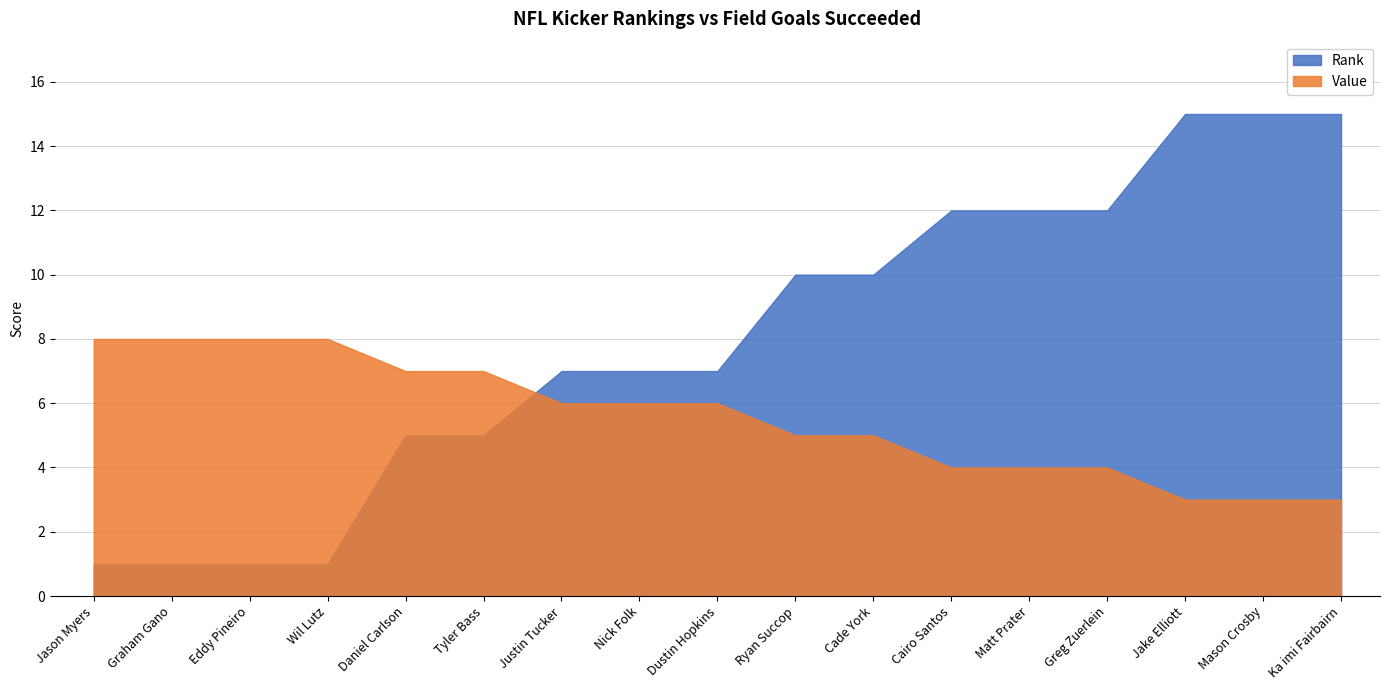

Rank the series by their average value, from highest to lowest.

Rank, Value